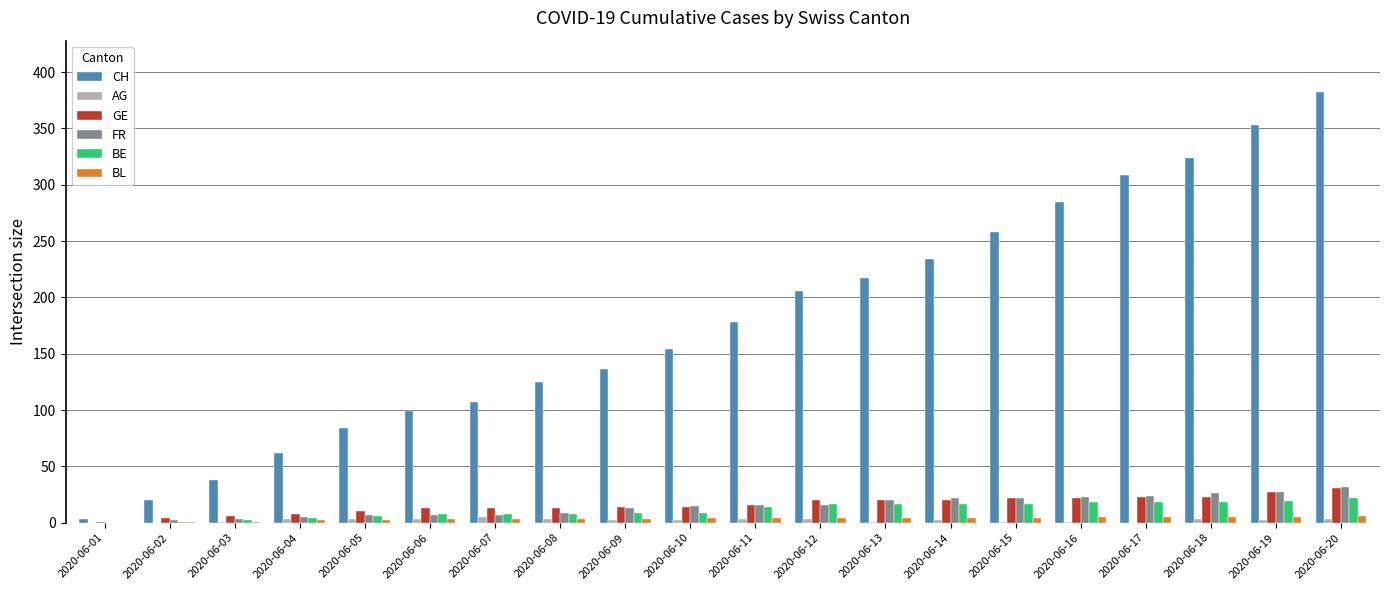

Which label corresponds to the largest value in the chart?

2020-06-20